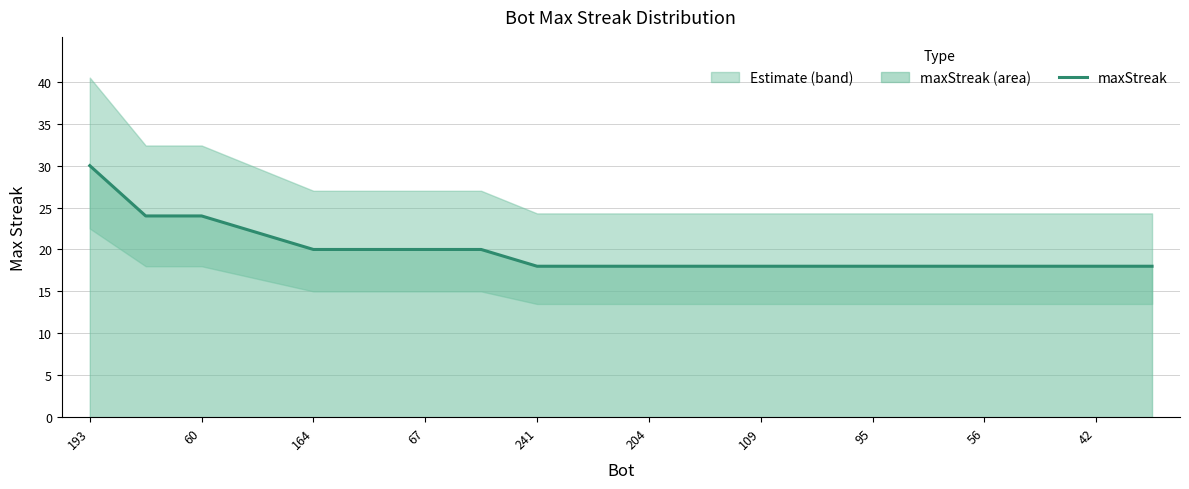

What is the value of the 1st point from the left?

30